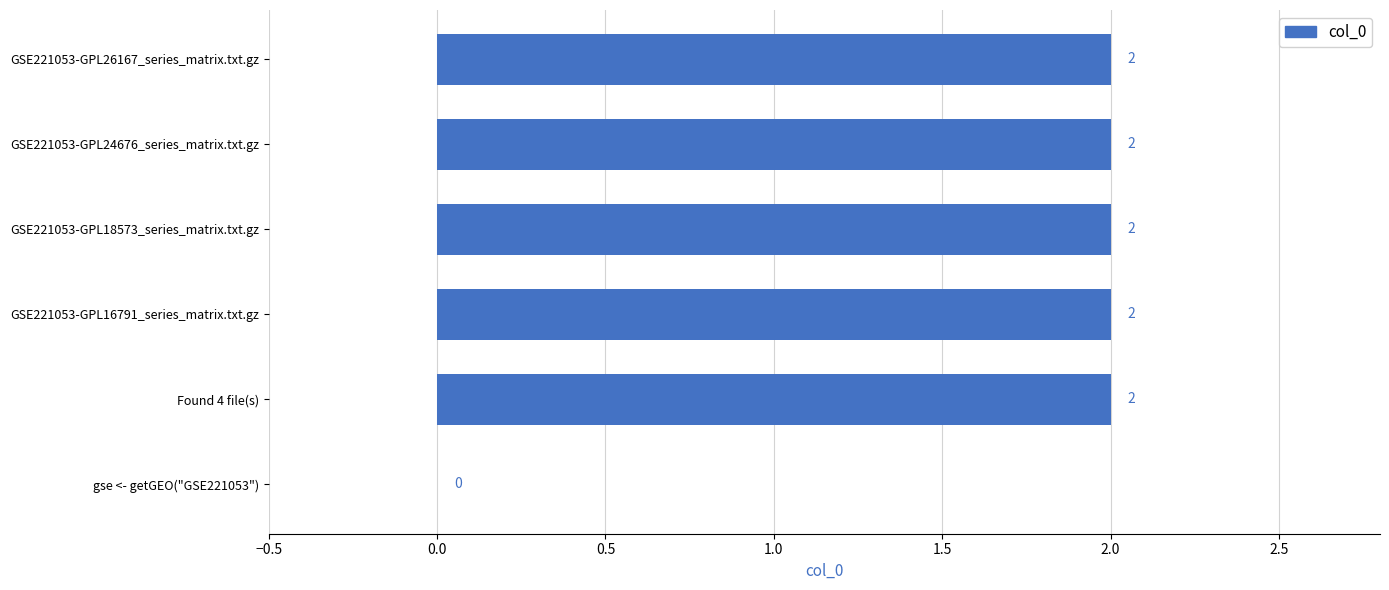

At which label is the value closest to 1?

gse <- getGEO("GSE221053")